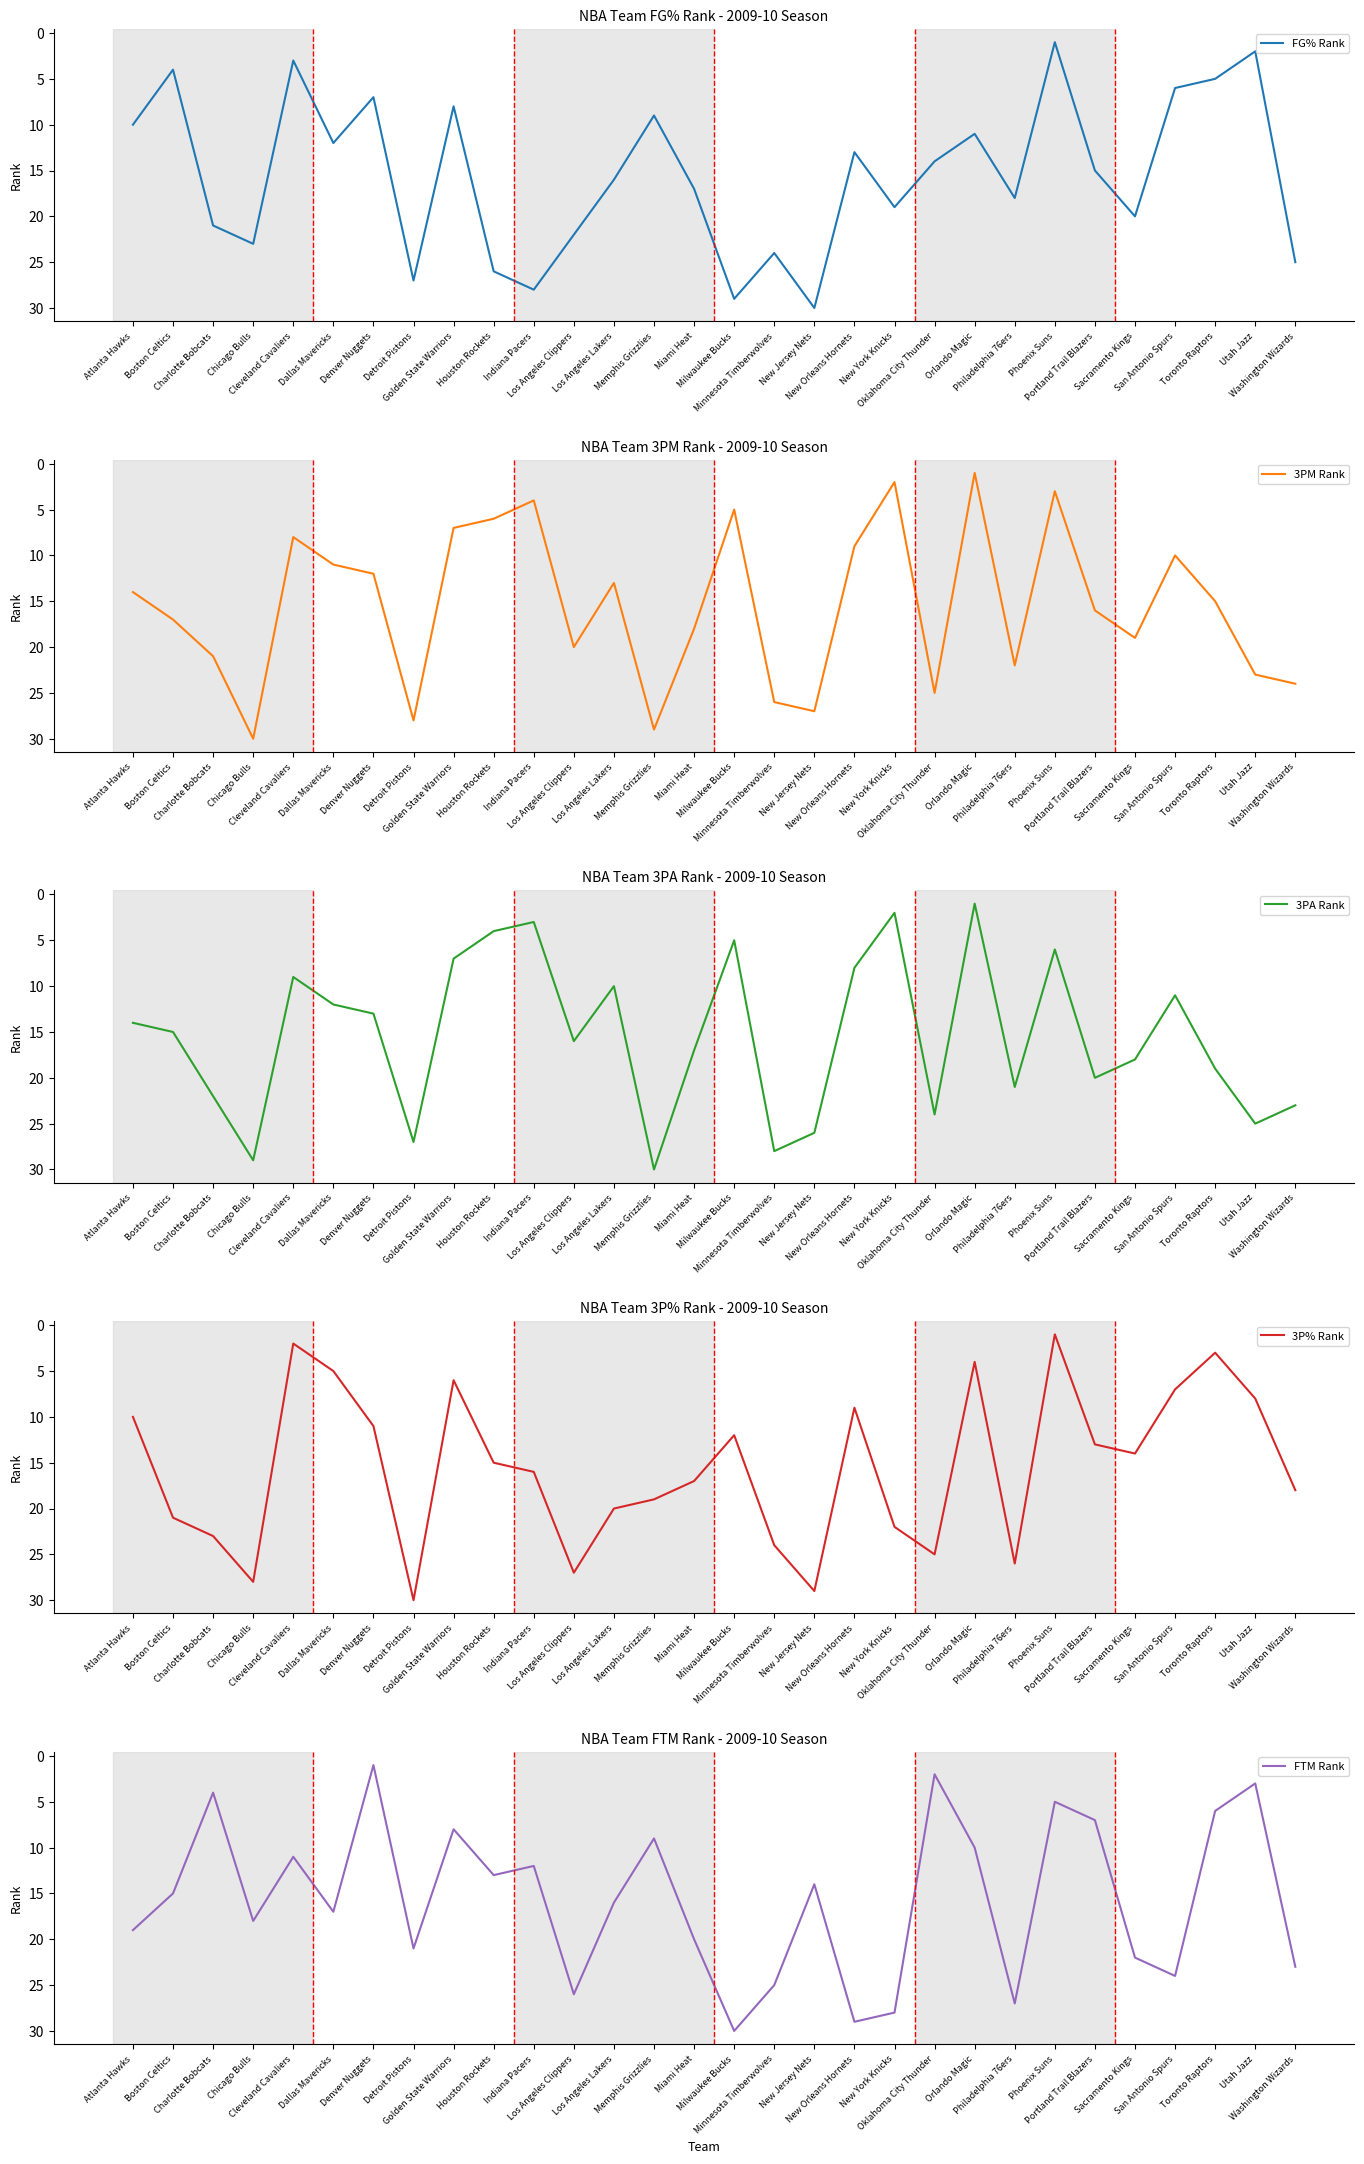

Count the number of data series in this chart.

5